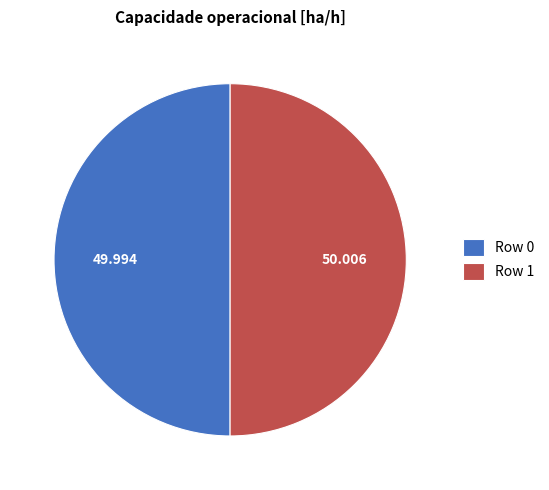

How many slices are in this pie chart?

2